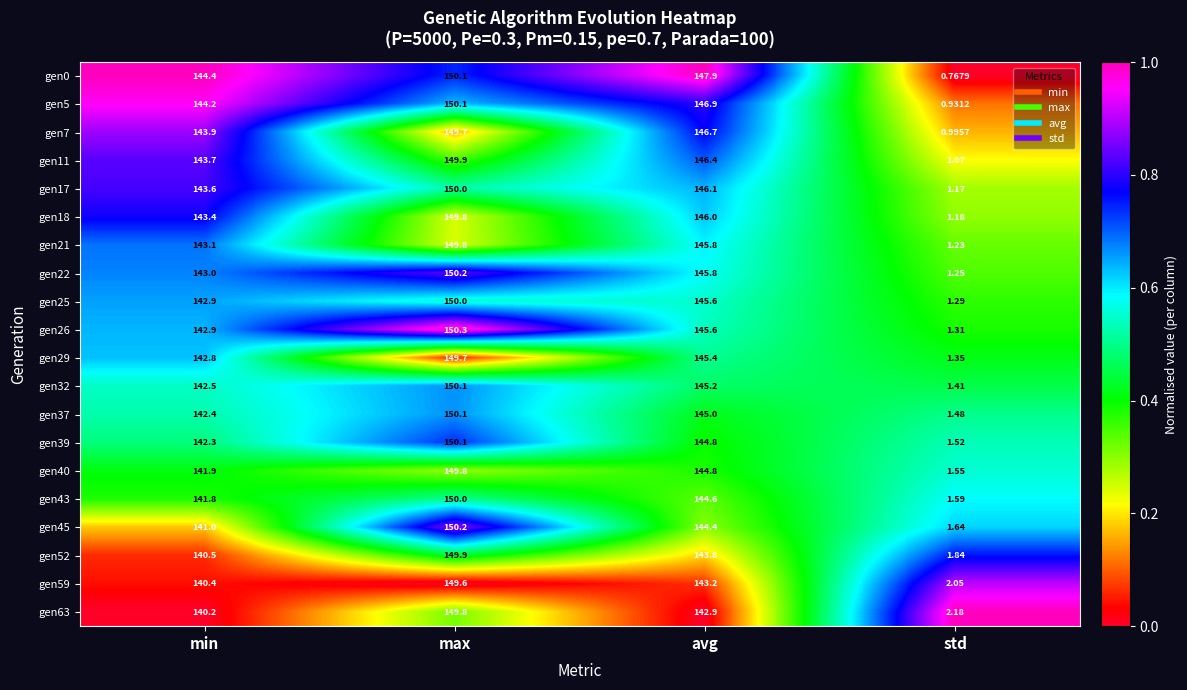

Which category has the lowest value across all series?

std